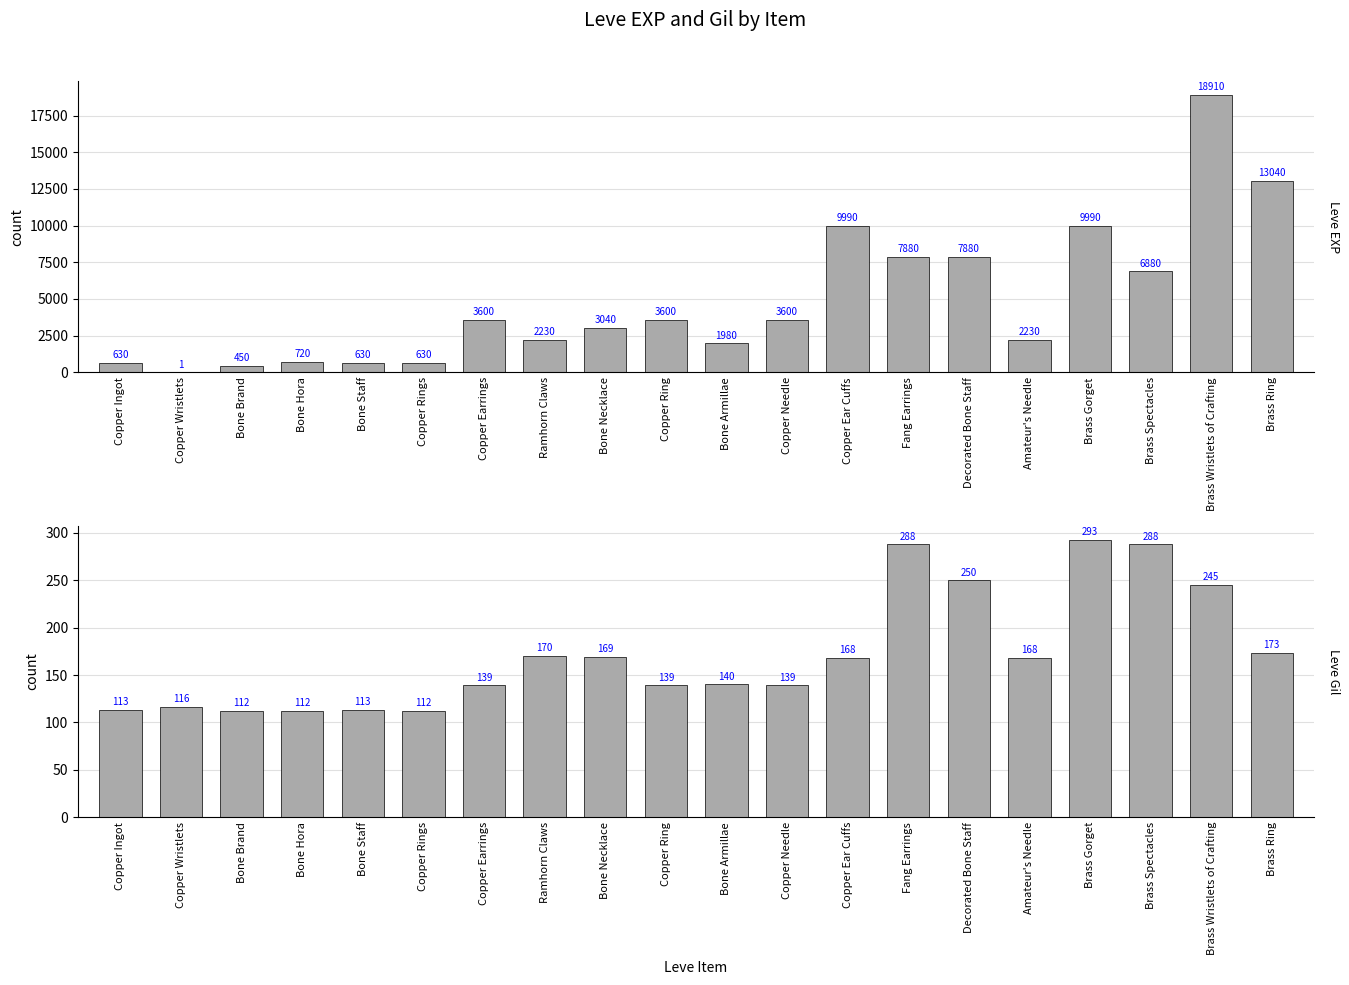

What is the difference between the Leve EXP values at Bone Armillae and Copper Wristlets?

1979